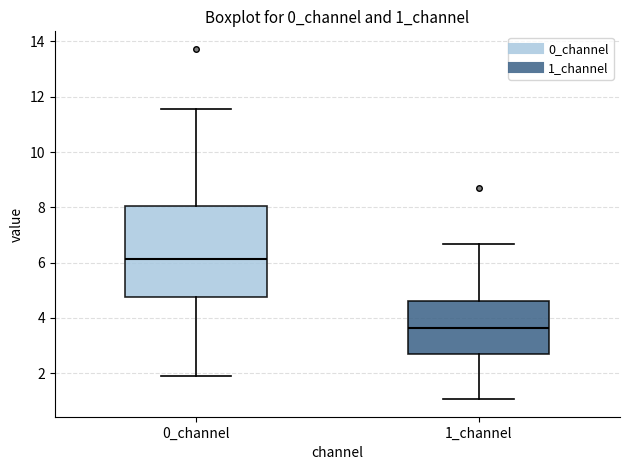

Which box is the tallest, from its lower edge to its upper edge?

0_channel